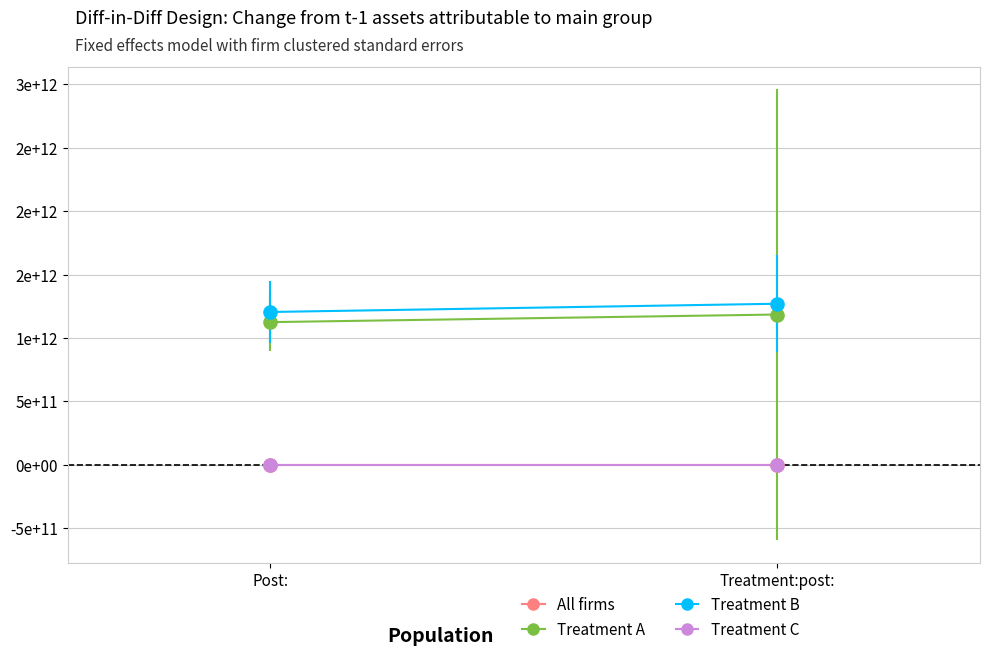

True or false: Treatment C has a value of 0 at Treatment:post:.

True